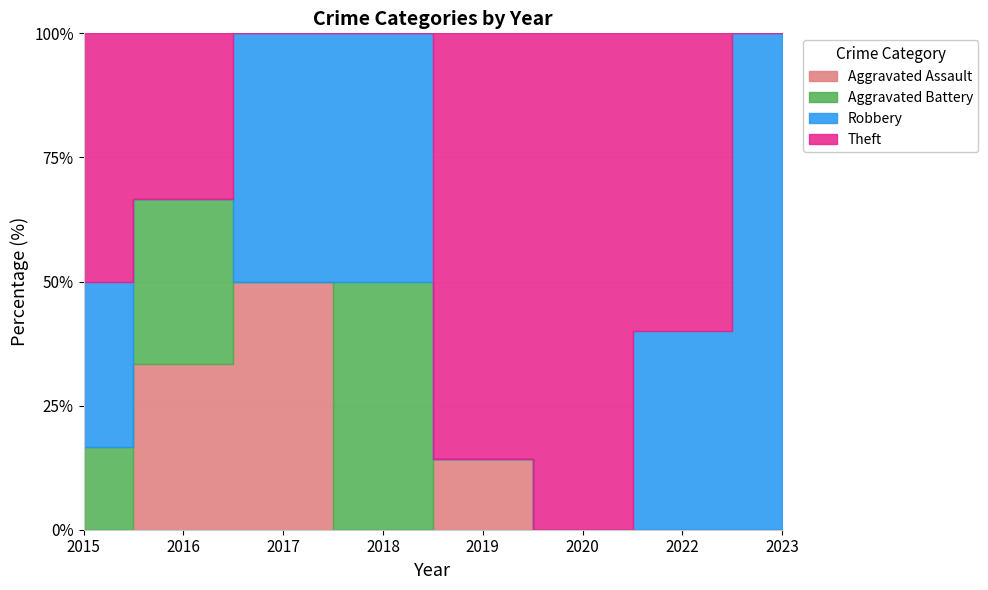

Does the chart have visible grid lines?

Yes